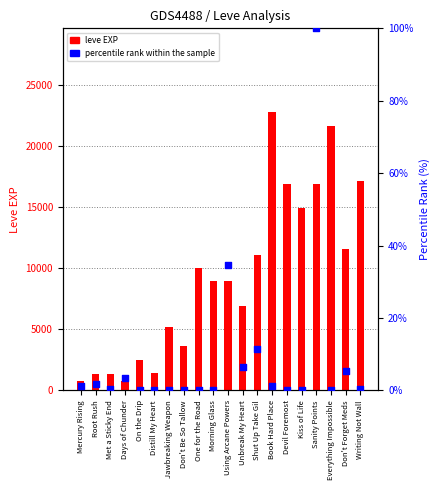

Which series reaches the minimum Y coordinate?

percentile rank within the sample